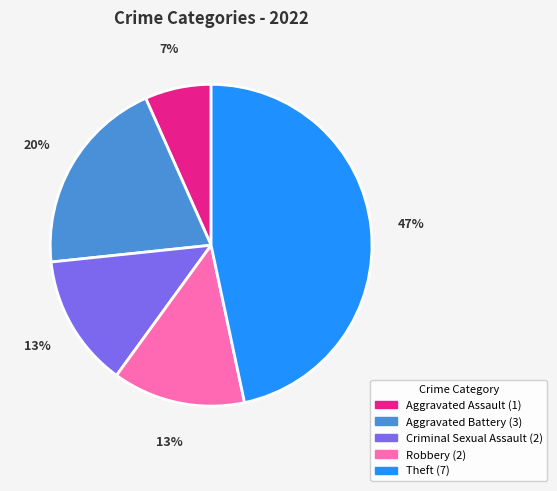

Which category has the biggest portion of the pie?

Theft